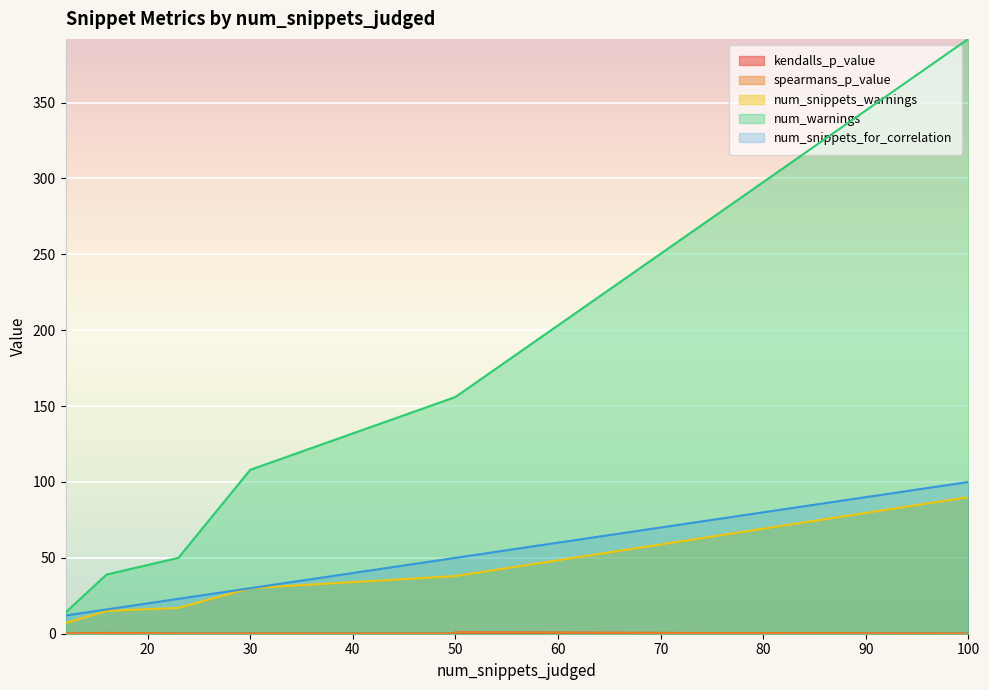

List the series in order of their peak value, lowest first.

kendalls_p_value, spearmans_p_value, num_snippets_warnings, num_snippets_for_correlation, num_warnings